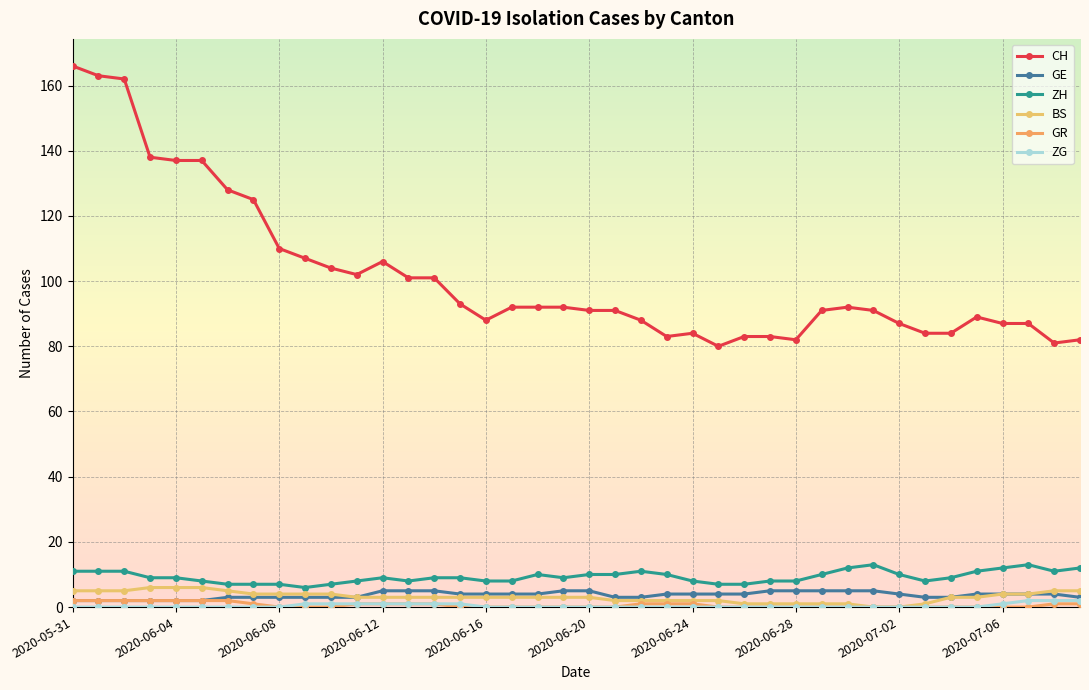

True or false: GR and CH intersect in this chart.

False